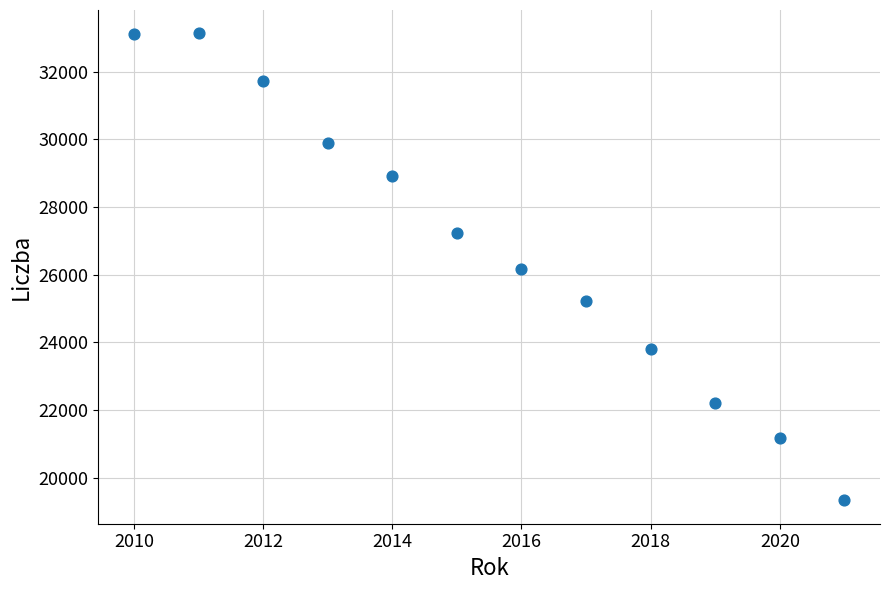

What is the range of Y values (max minus min)?

13805